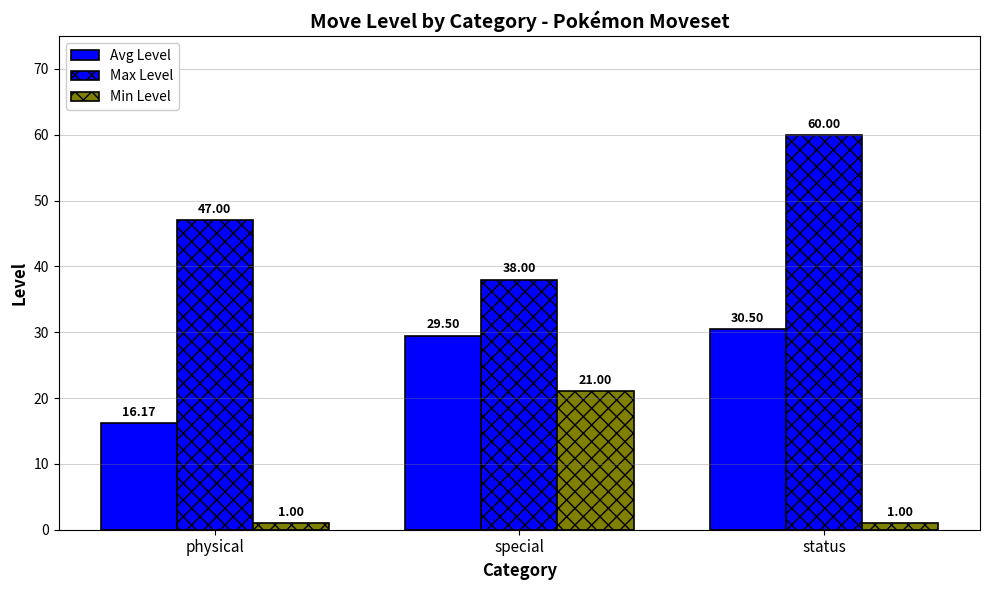

What is the maximum value shown in the chart?

60.0